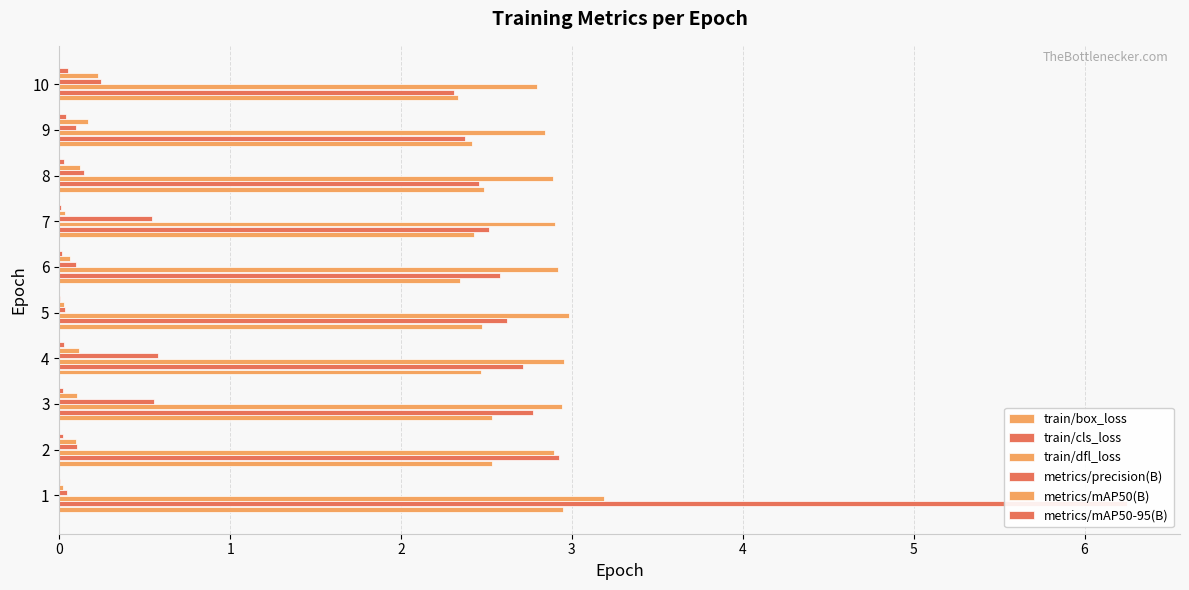

Which series has the widest spread of values?

train/cls_loss